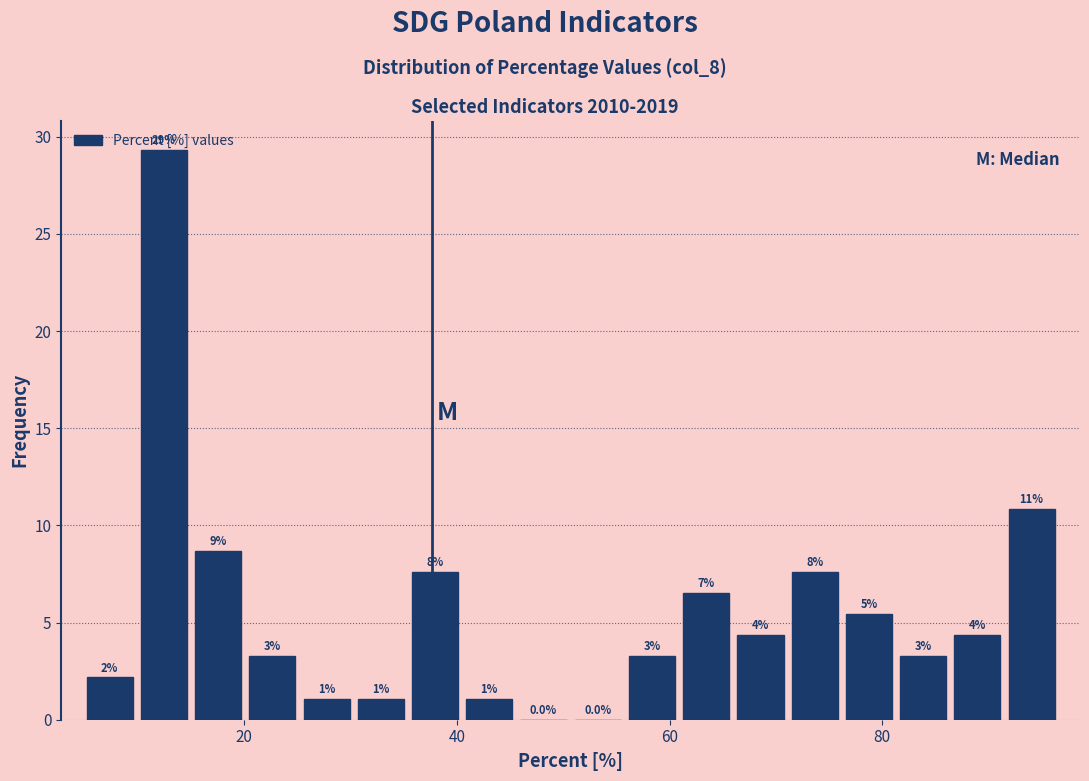

Around what value on the x-axis is the tallest bar? Give the approximate position of its centre, as read against the axis.

12